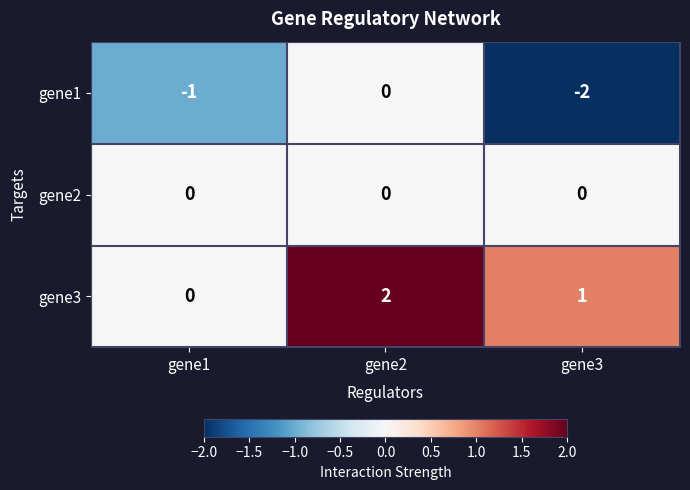

How many gene3 values are between 0 and 2?

3